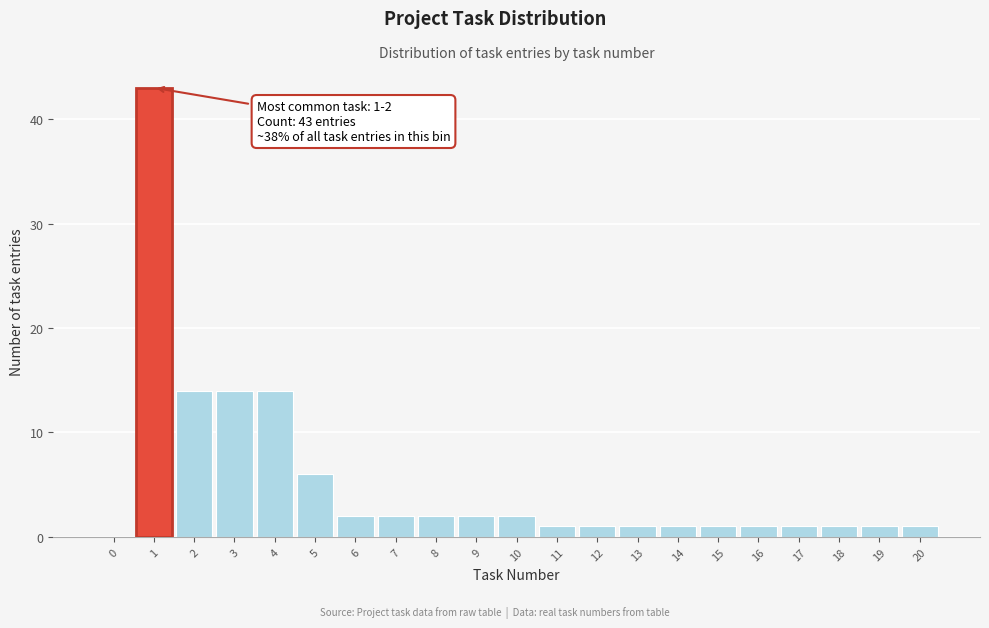

Reading left to right, extract all data points from this chart.

0=0	1=43	2=14	3=14	4=14	5=6	6=2	7=2	8=2	9=2	10=2	11=1	12=1	13=1	14=1	15=1	16=1	17=1	18=1	19=1	20=1